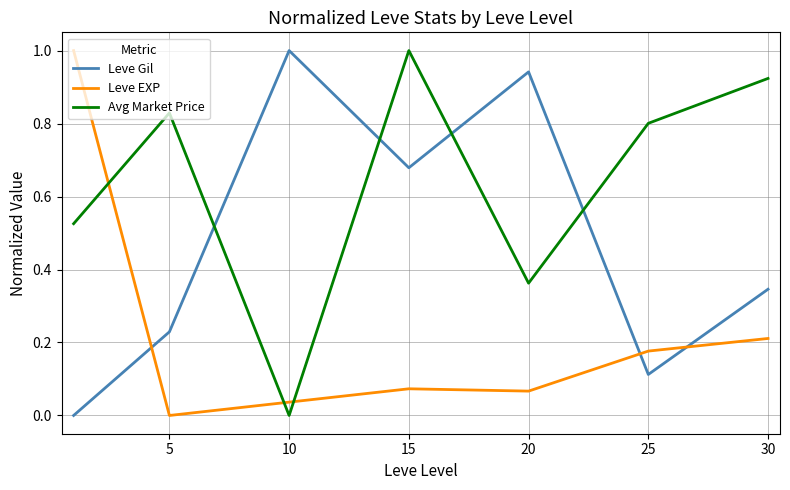

What is the difference between the maximum and minimum values in the Avg Market Price series?

1.0